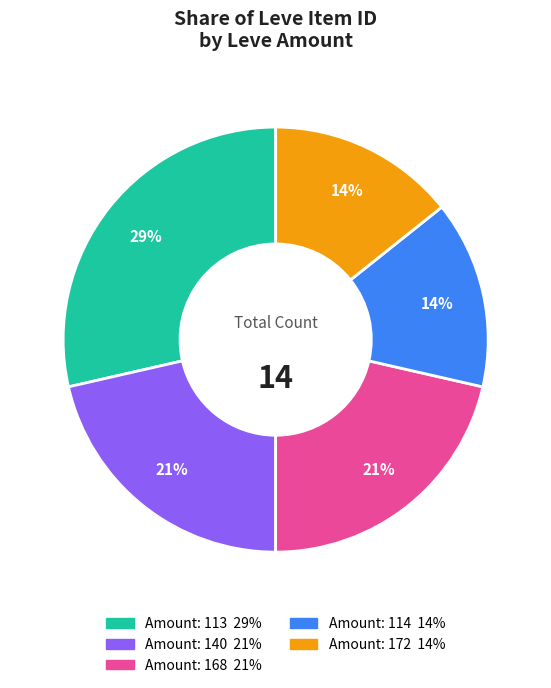

Count the number of slices in the pie.

5